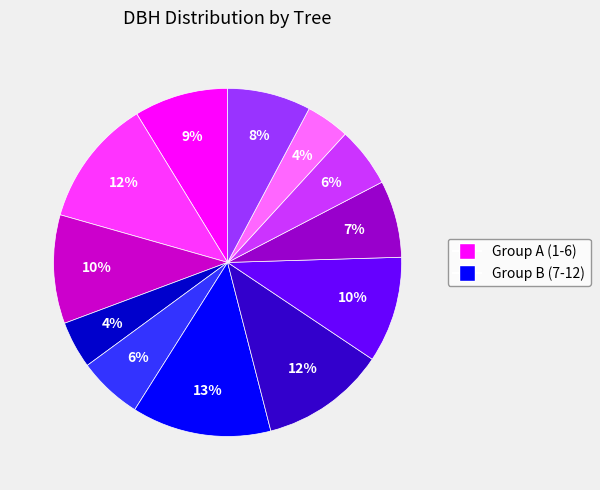

To the nearest percent, what is the average slice percentage?

8%